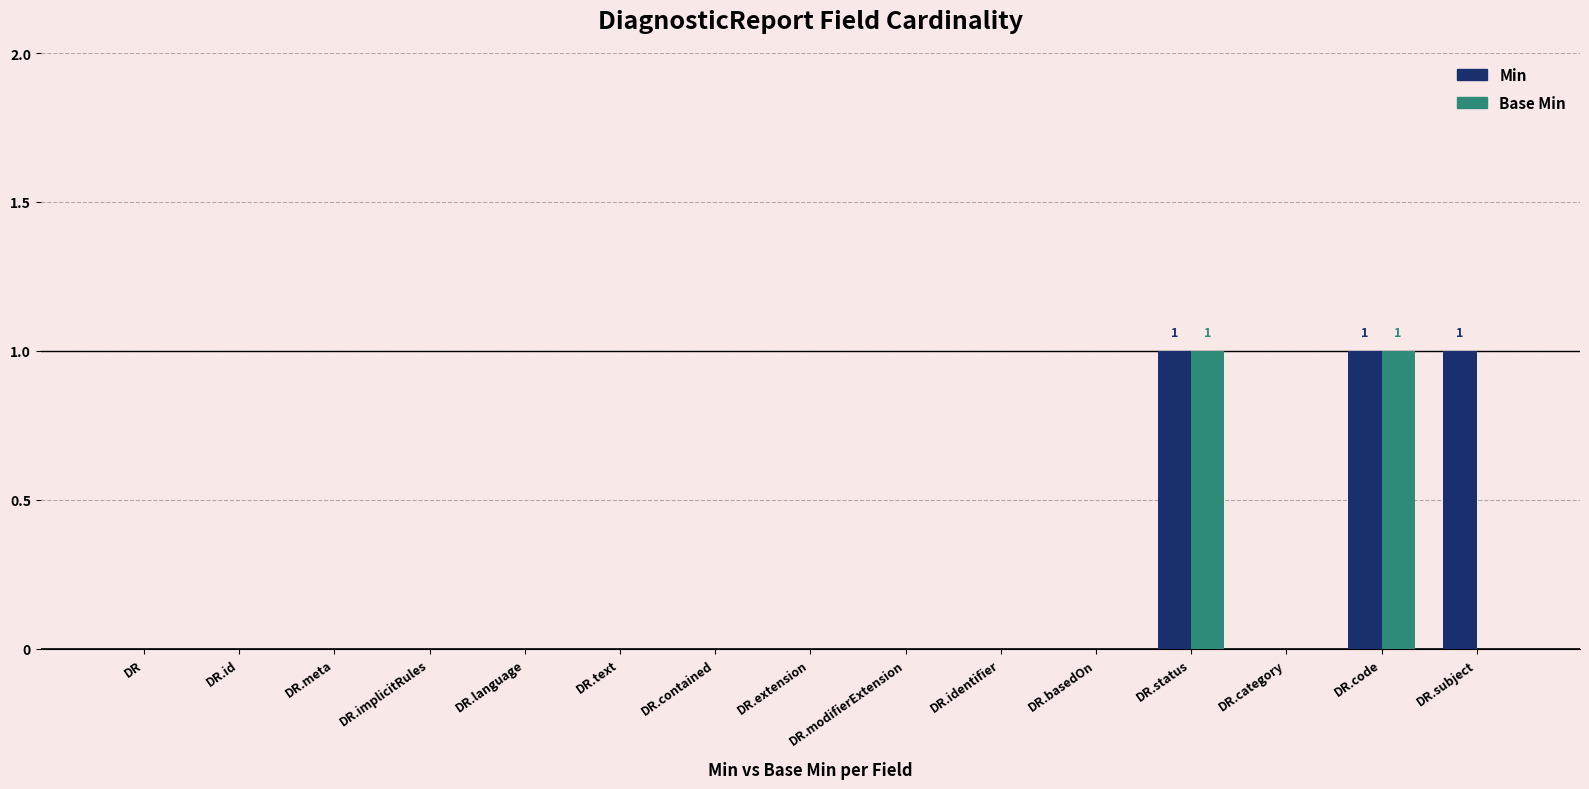

The value of Min at DR.code is 0. True or false?

False